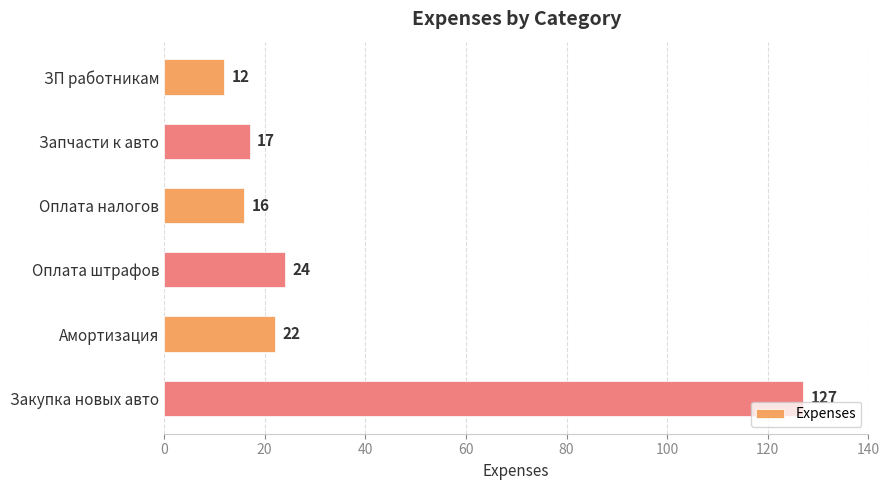

Reading bottom to top, list all the values displayed in this chart.

Закупка новых авто=127	Амортизация=22	Оплата штрафов=24	Оплата налогов=16	Запчасти к авто=17	ЗП работникам=12